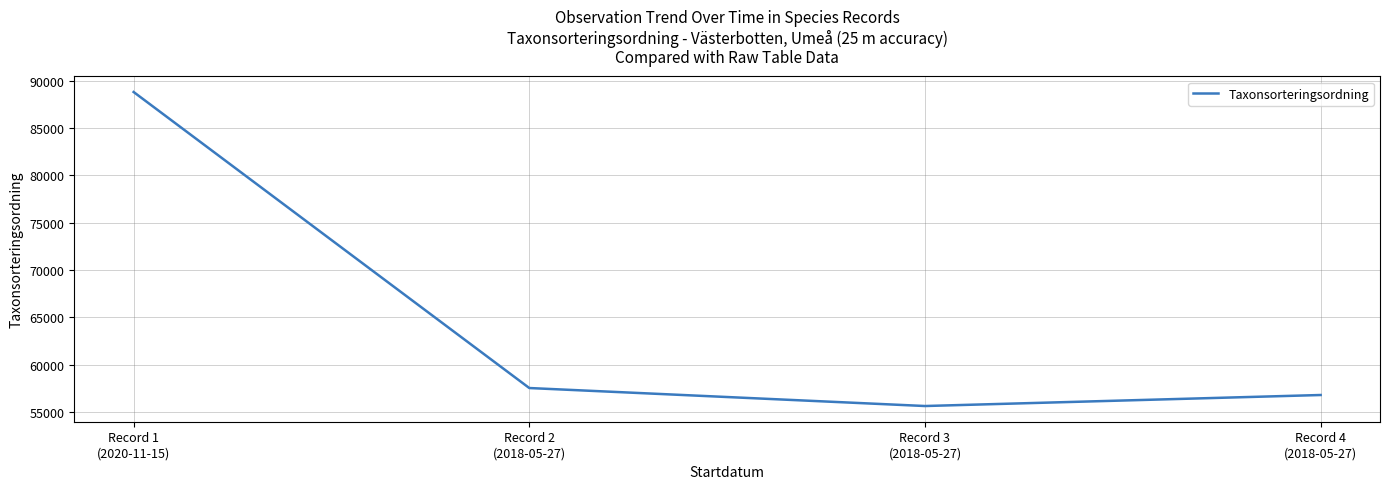

How many distinct data groups are displayed?

1